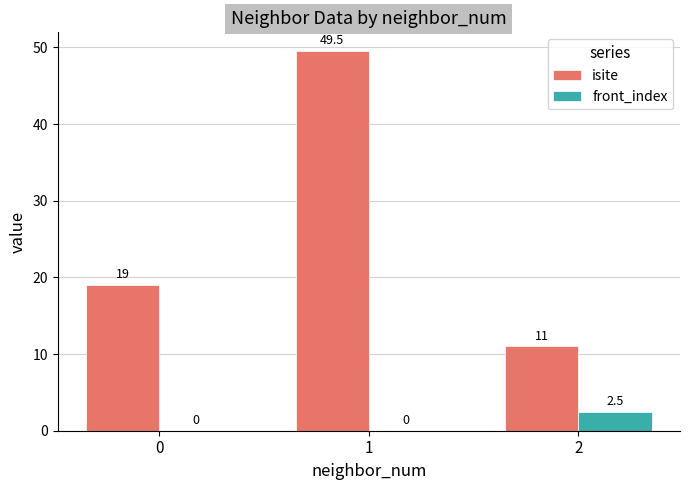

The isite series shows 27.0 at 0. True or false?

False